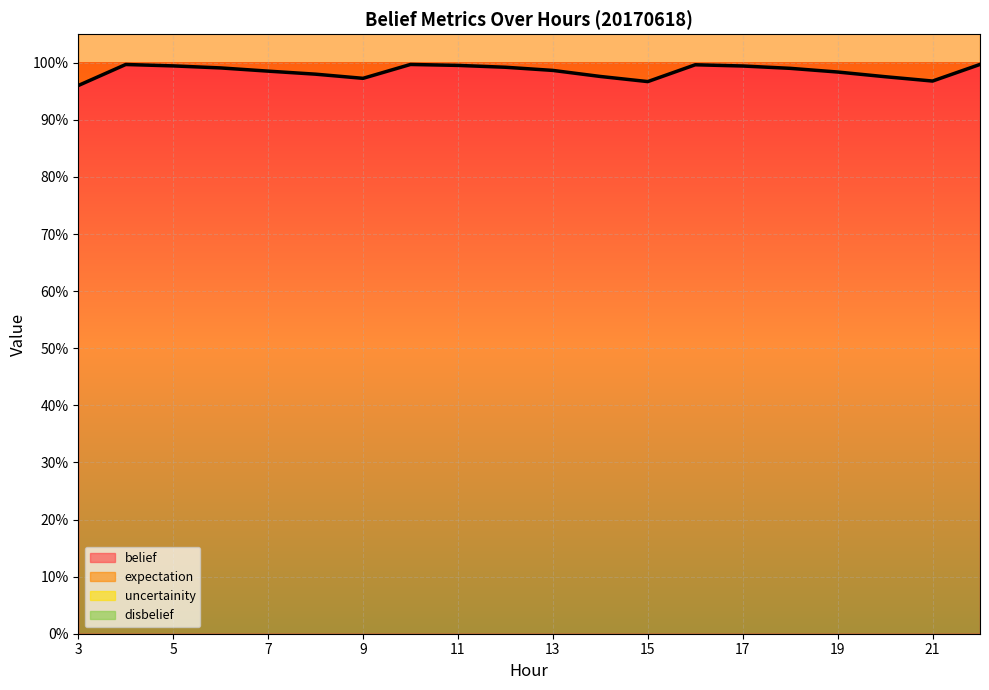

How many interior local valleys does the belief series have?

3